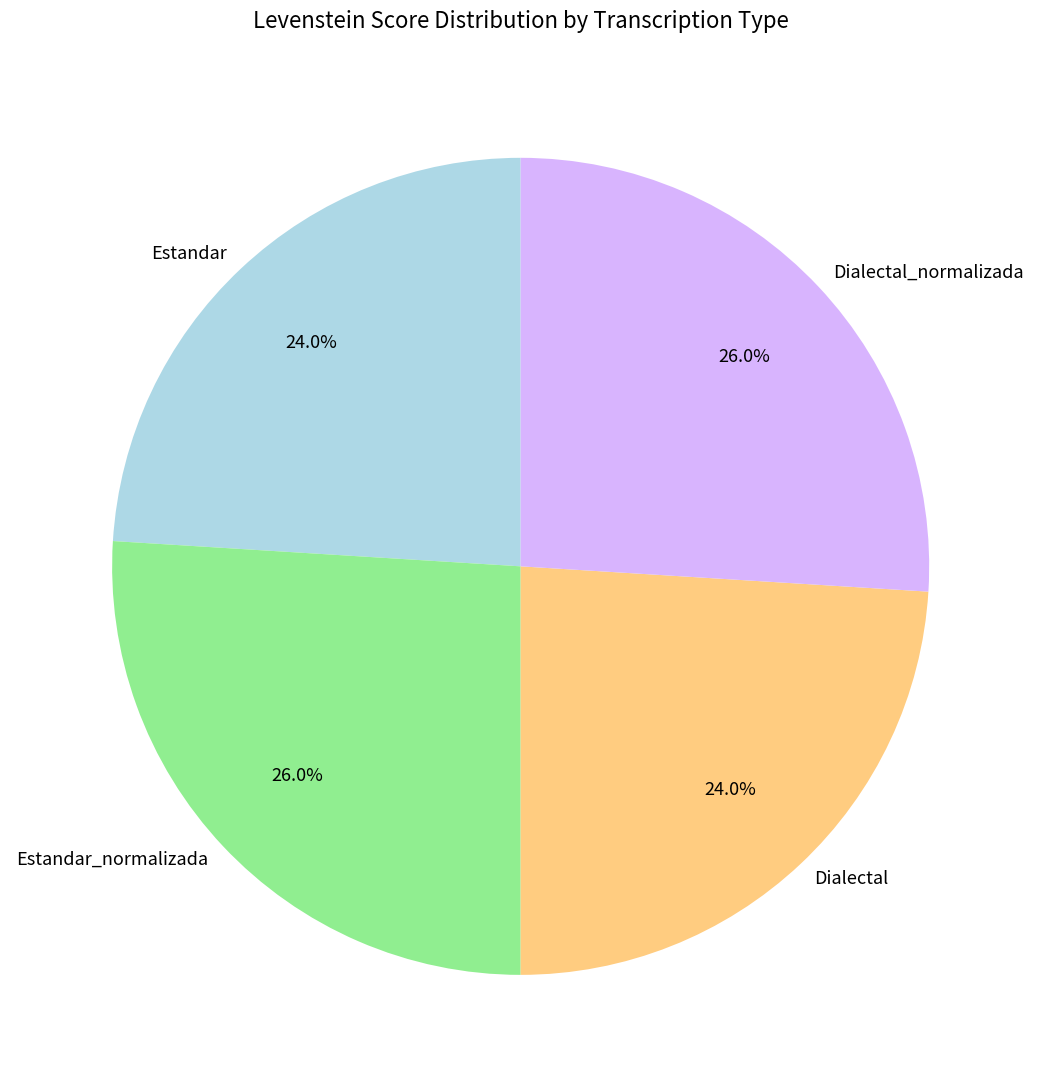

Is Dialectal the majority of the pie?

No